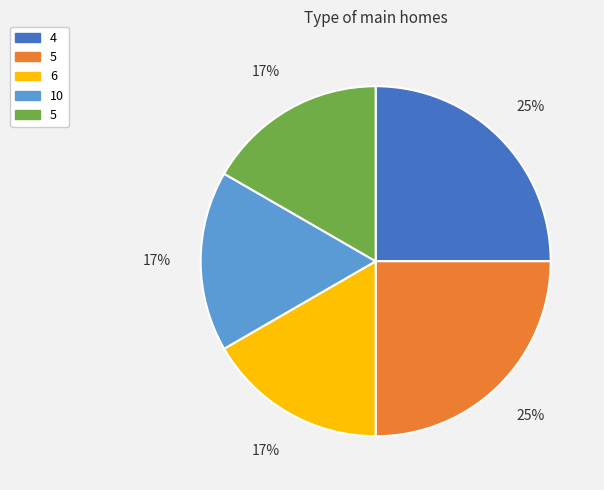

To the nearest percent, what is the difference between the largest and smallest slice percentages?

8%